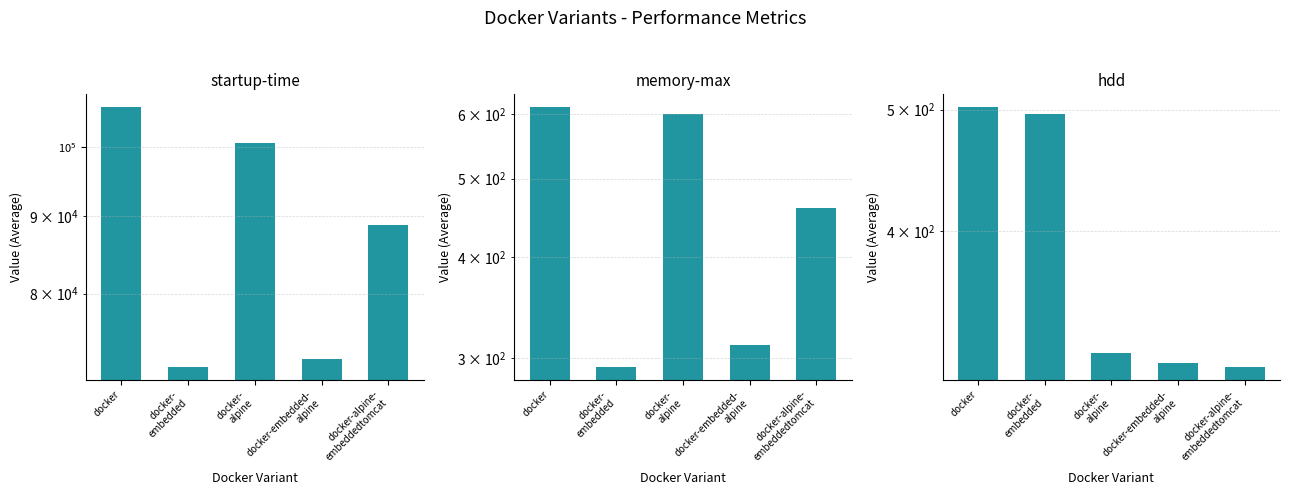

Rank the series by their maximum value, from highest to lowest.

startup-time, memory-max, hdd